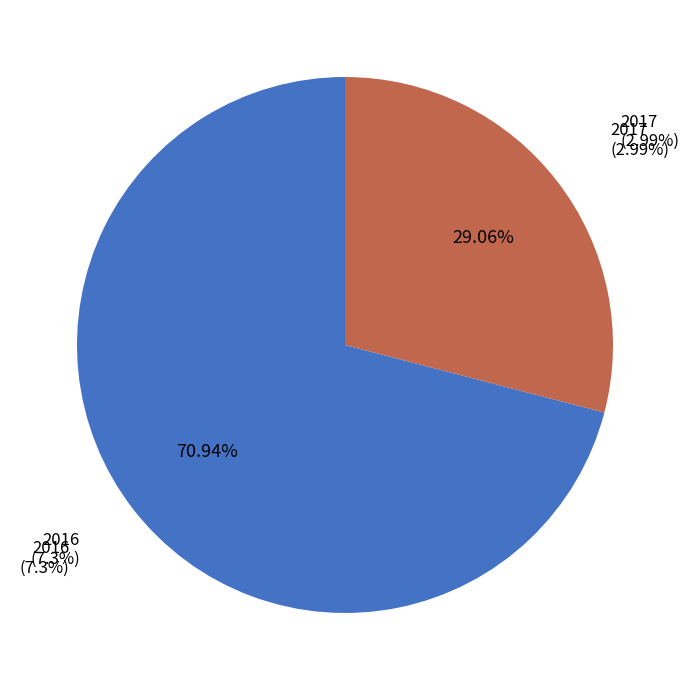

To the nearest percent, what portion does 2016 represent?

71%